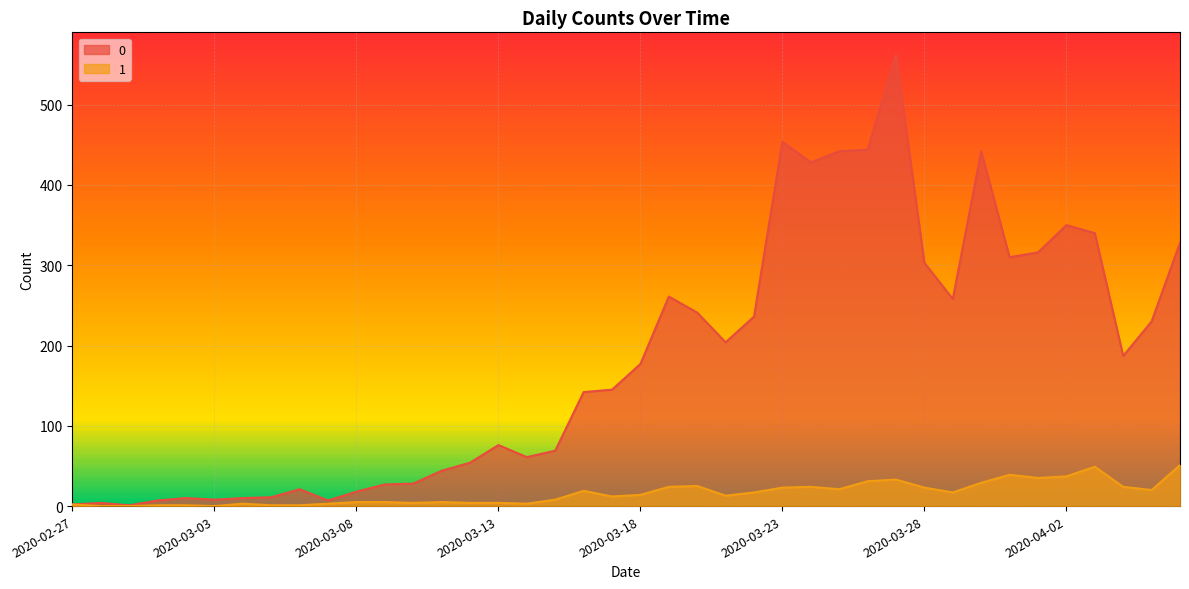

True or false: 1 has more than 2 points higher than both neighbors.

True